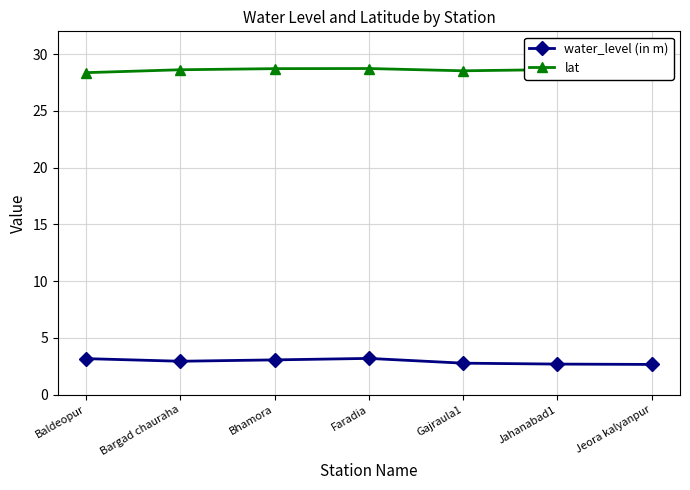

Read the water_level (in m) value at Gajraula1.

2.8